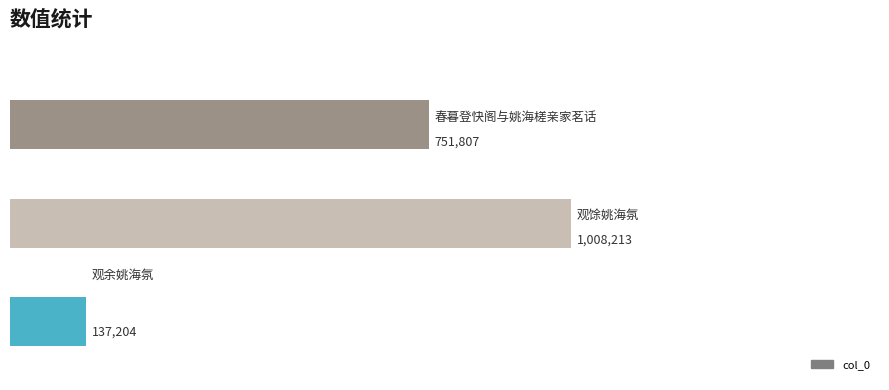

What is the difference between the maximum and minimum values?

871009